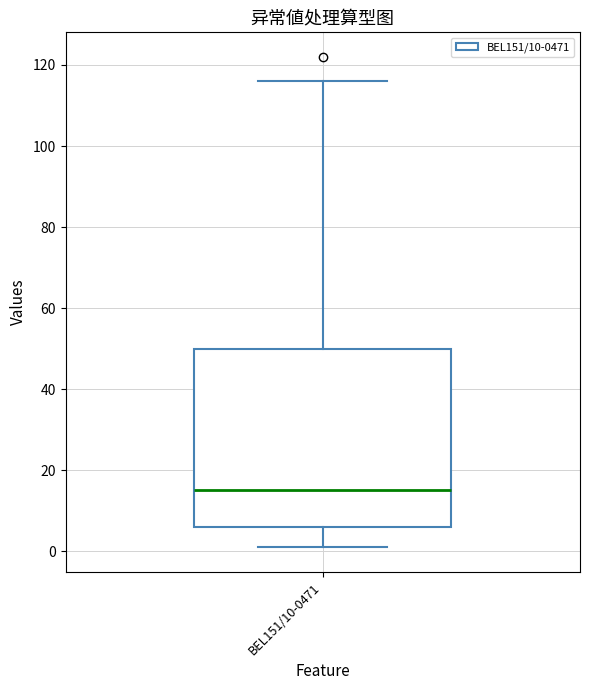

Where does the upper whisker of the box for BEL151/10-0471 end on the y-axis? The values are not printed on the chart, so give them approximately, as read against the axis.

116